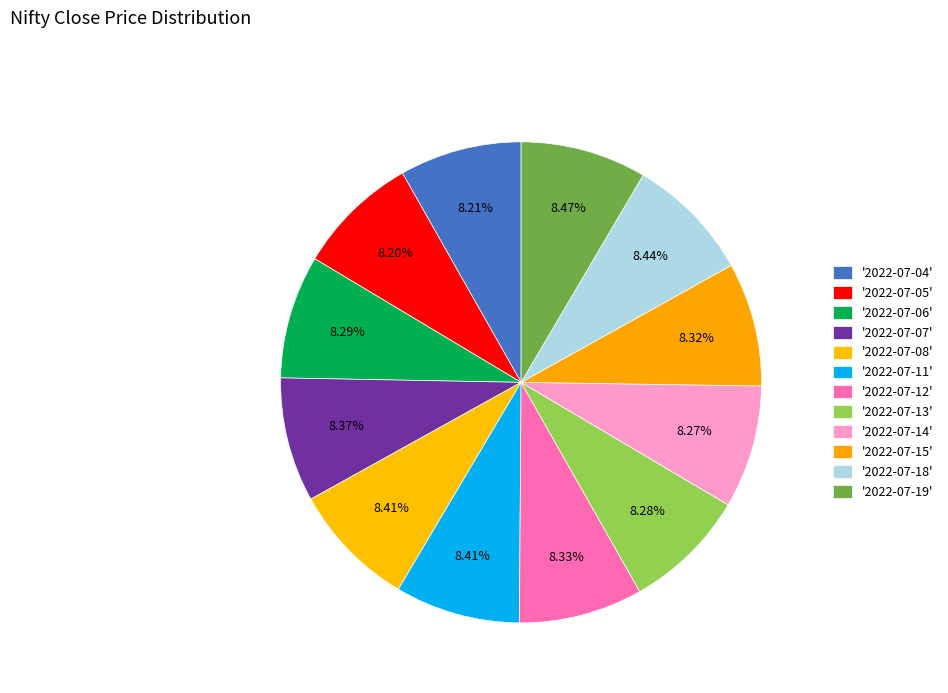

How many slices are in this pie chart?

12